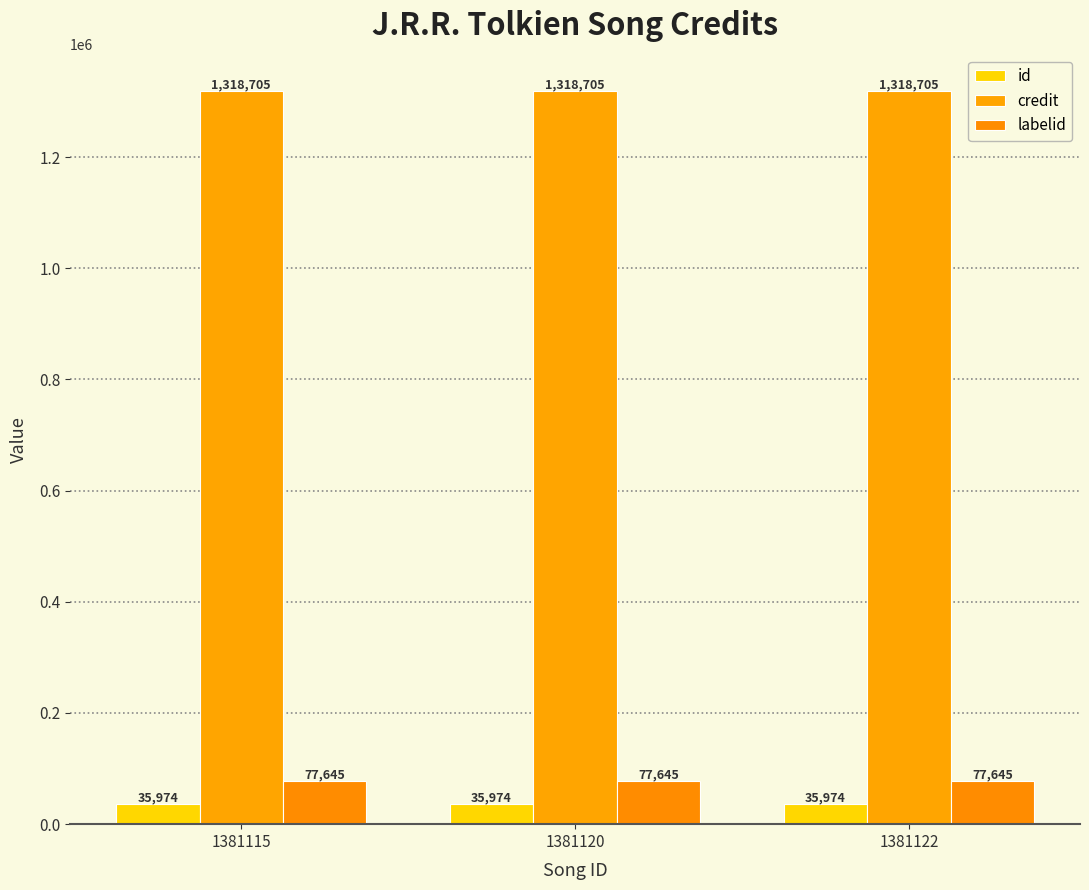

Which series has the largest total across all categories?

credit